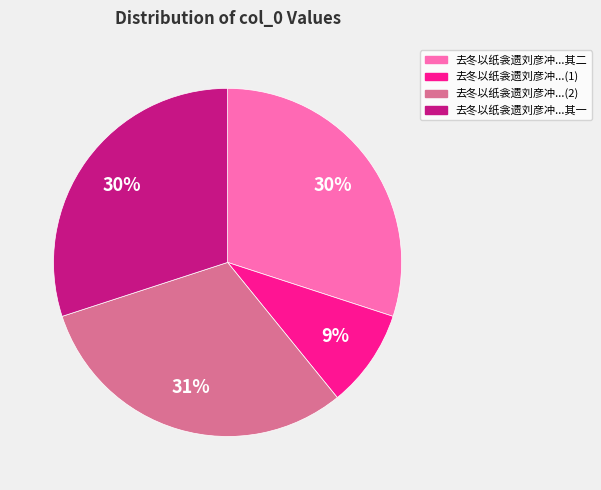

The 去冬以纸衾遗刘彦冲...其一 slice represents 42% of the pie. True or false?

False